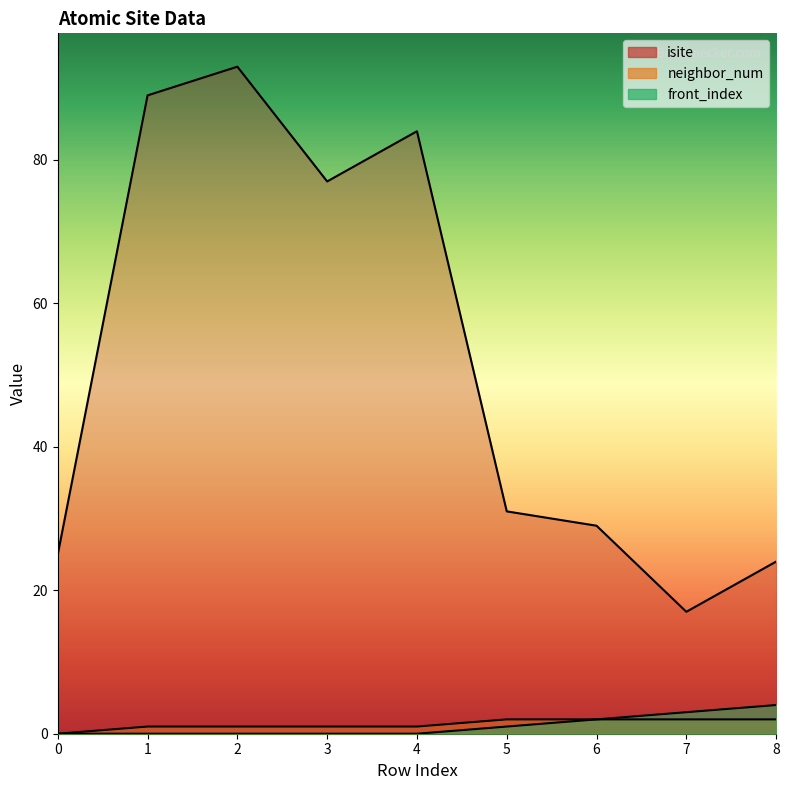

True or false: isite and neighbor_num cross at least once.

False